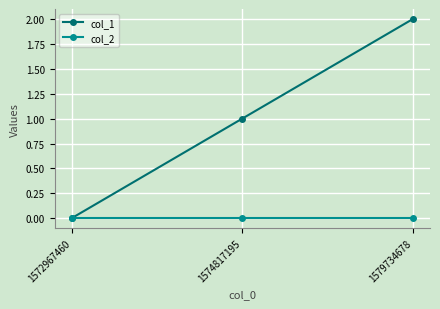

What is the value of the col_1 point at the 2nd from the left?

1